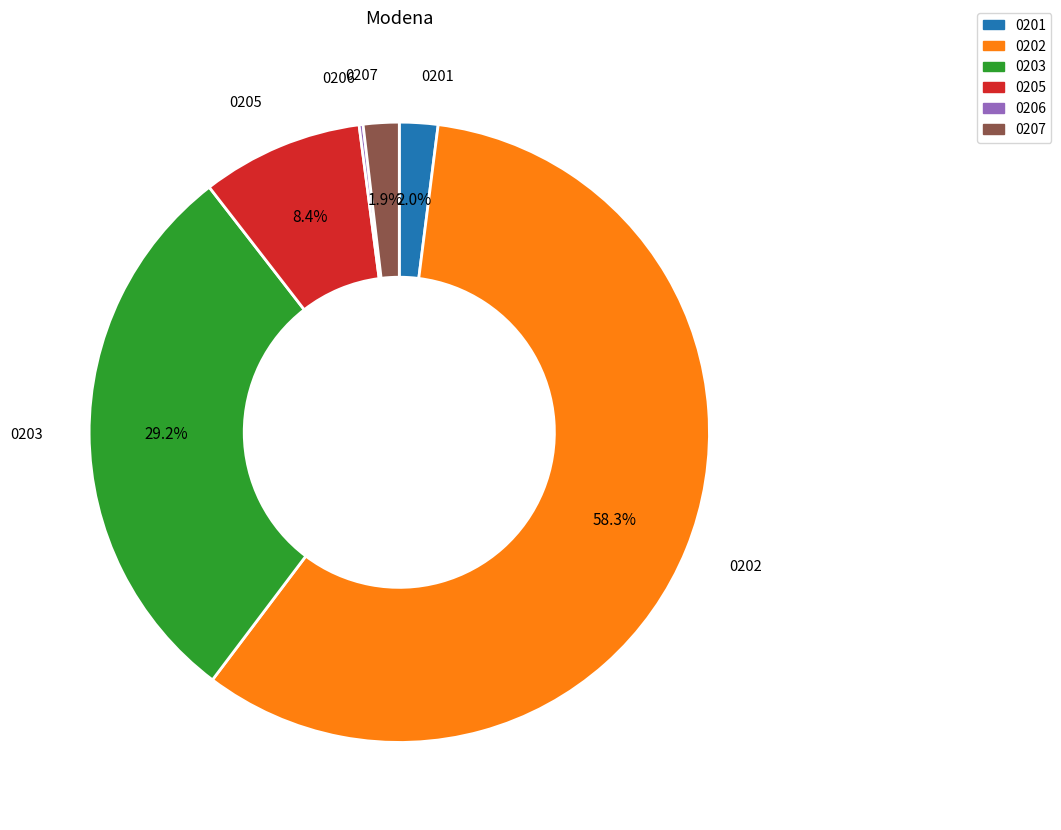

Which category accounts for the majority?

0202